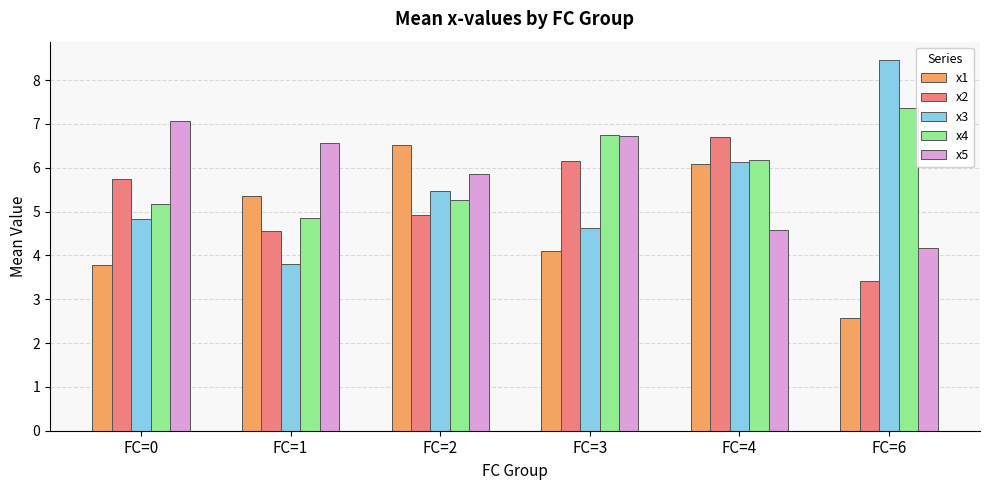

What is the spread (max minus min) of values at FC=0?

3.3